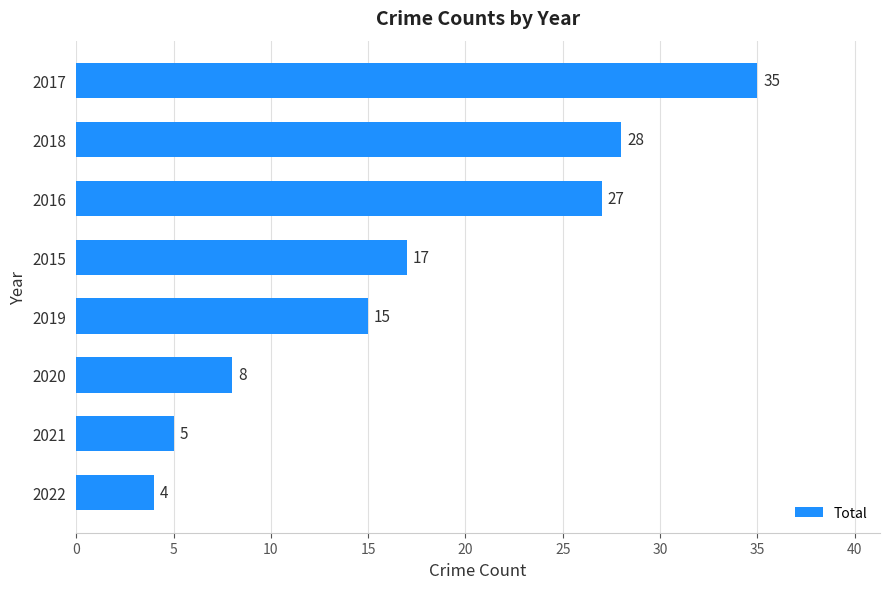

Is it true that the value at 2020 is 6?

False